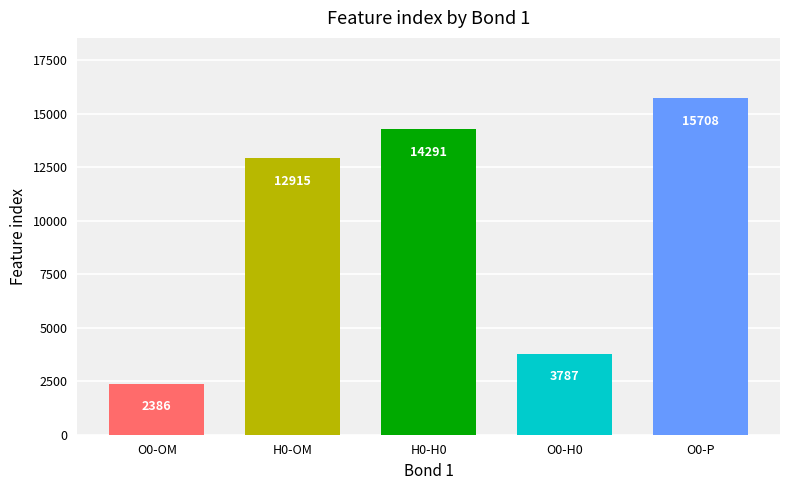

What is the greatest value displayed?

15708